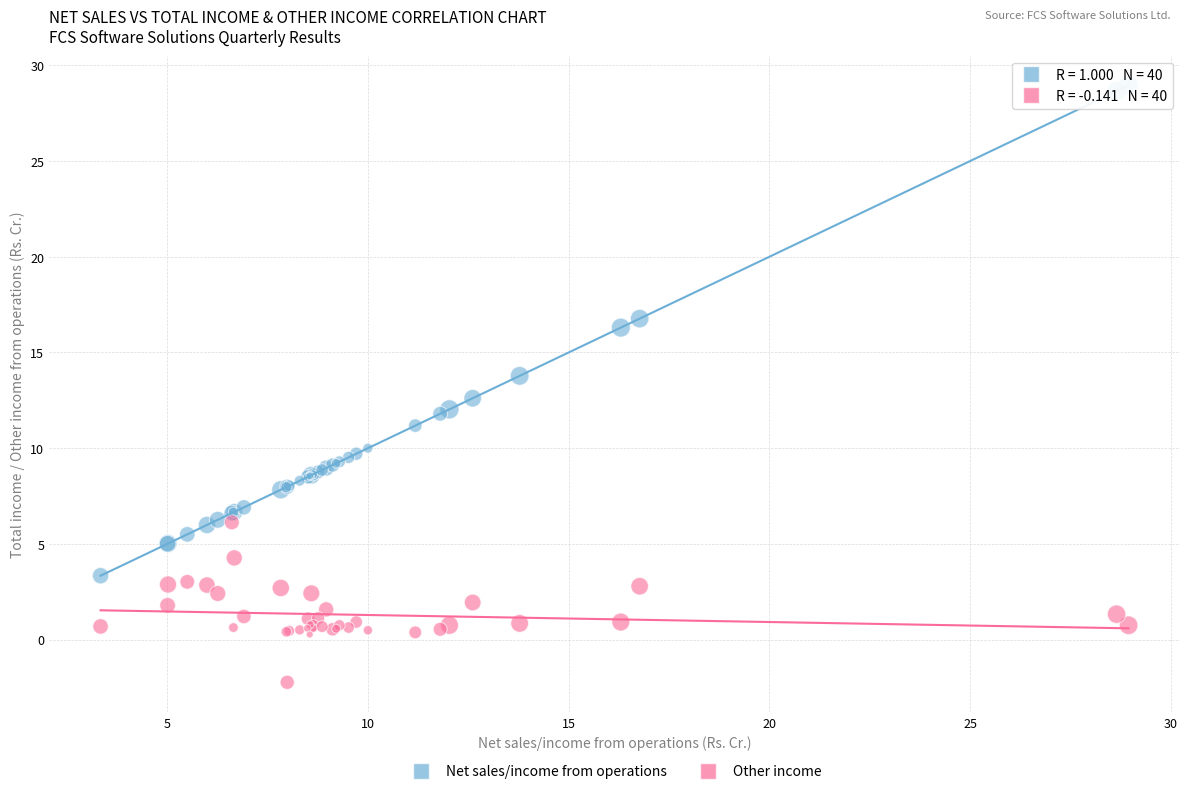

Across all series, what Y value is closest to 13?

12.6